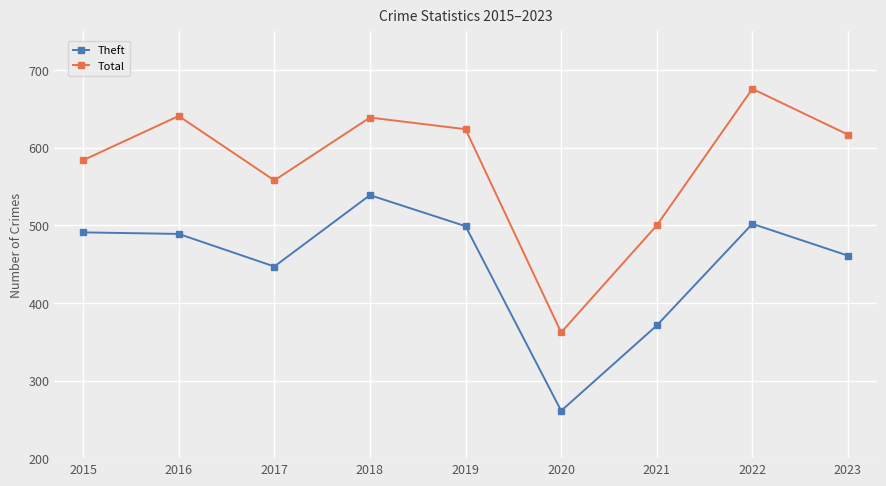

Rank the series by their average value, from highest to lowest.

Total, Theft